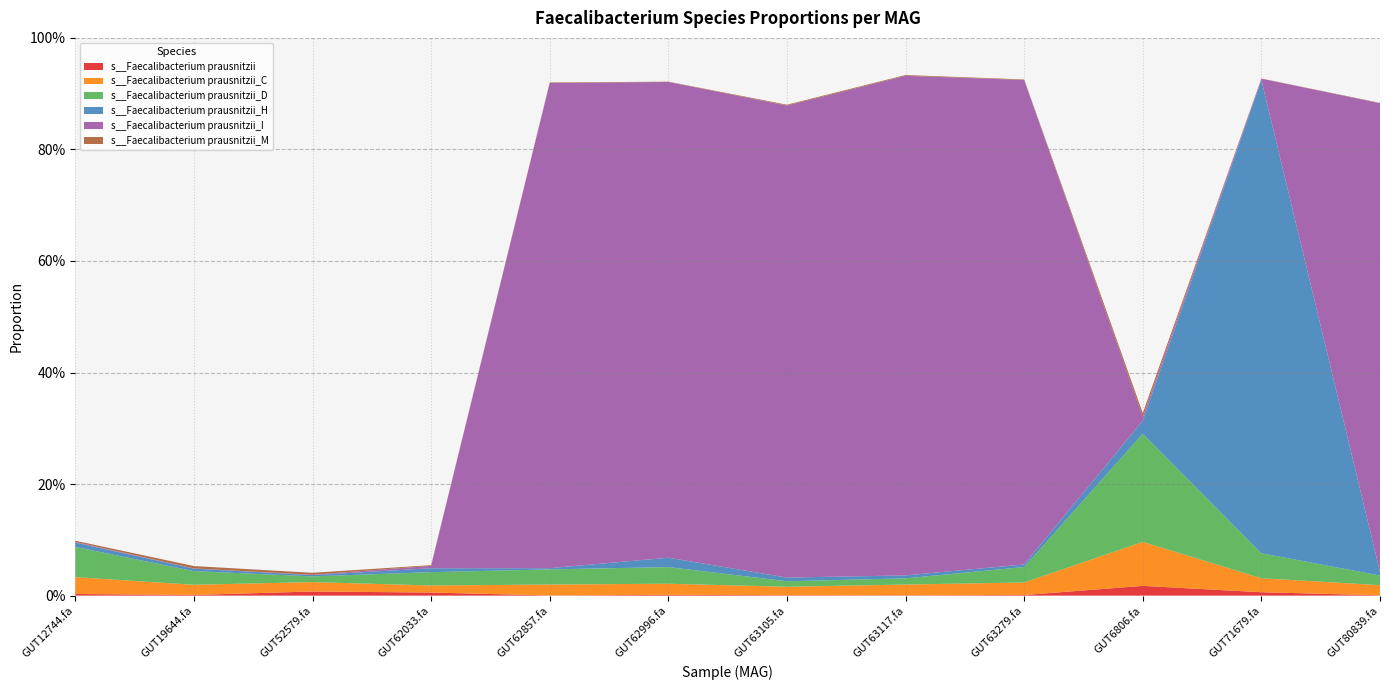

Reading left to right, extract all data points from this chart.

s__Faecalibacterium prausnitzii: 0.0	0.0	0.0	0.0	0.0	0.0	0.0	0.0	0.0	0.0	0.0	0.0
s__Faecalibacterium prausnitzii_C: 0.0	0.0	0.0	0.0	0.0	0.0	0.0	0.0	0.0	0.1	0.0	0.0
s__Faecalibacterium prausnitzii_D: 0.1	0.0	0.0	0.0	0.0	0.0	0.0	0.0	0.0	0.2	0.0	0.0
s__Faecalibacterium prausnitzii_H: 0.0	0.0	0.0	0.0	0.0	0.0	0.0	0.0	0.0	0.0	0.8	0.0
s__Faecalibacterium prausnitzii_I: 0.0	0.0	0.0	0.0	0.9	0.9	0.8	0.9	0.9	0.0	0.0	0.8
s__Faecalibacterium prausnitzii_M: 0.0	0.0	0.0	0.0	0.0	0.0	0.0	0.0	0.0	0.0	0.0	0.0